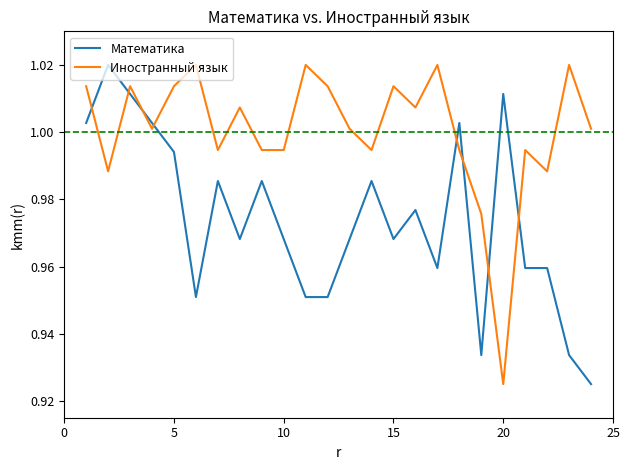

List the series in order of their overall mean, highest first.

Иностранный язык, Математика